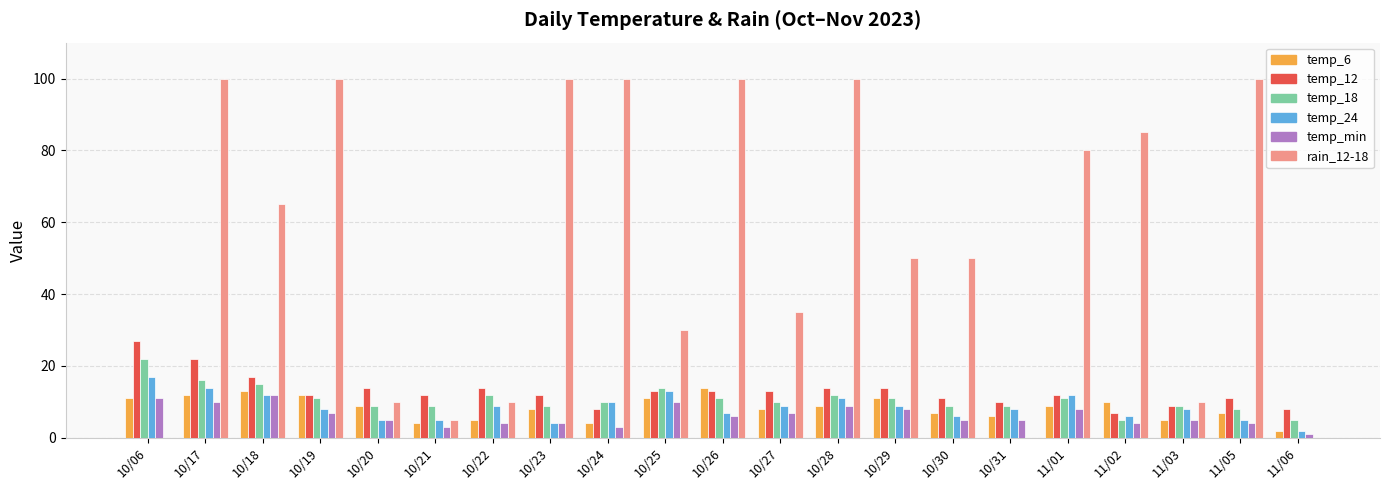

Between 10/25 and 10/29, which series saw the biggest shift?

rain_12-18